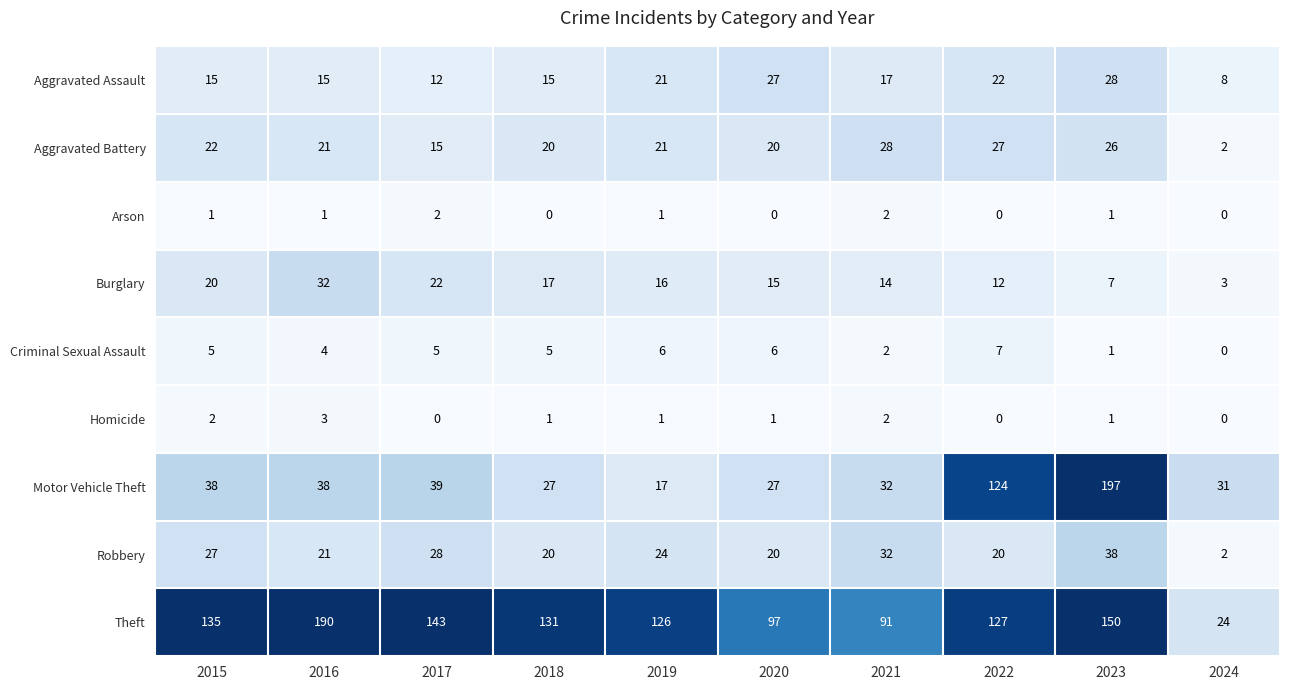

Which series has the largest range (max minus min)?

Motor Vehicle Theft